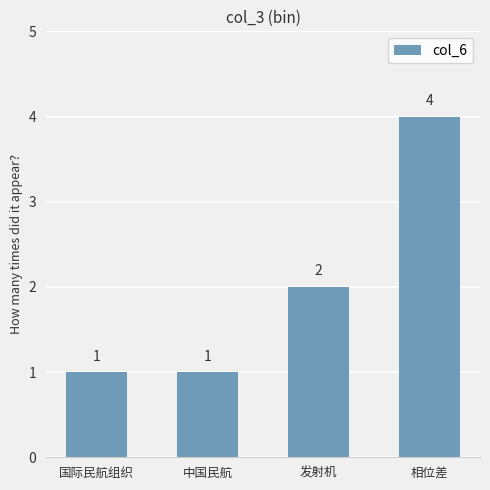

What is the greatest value displayed?

4